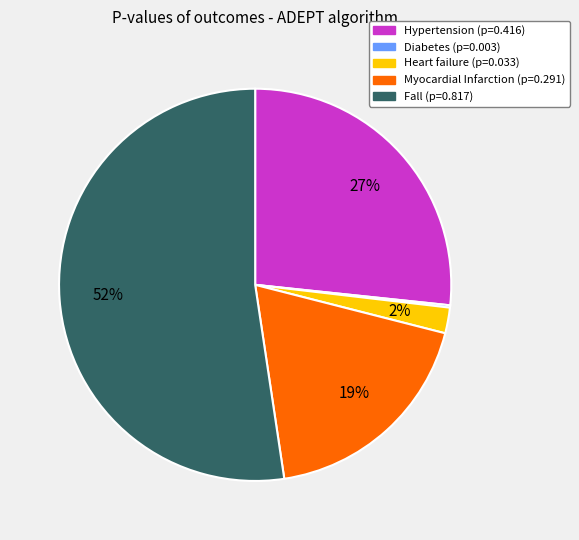

The Fall slice represents 52% of the pie. True or false?

True